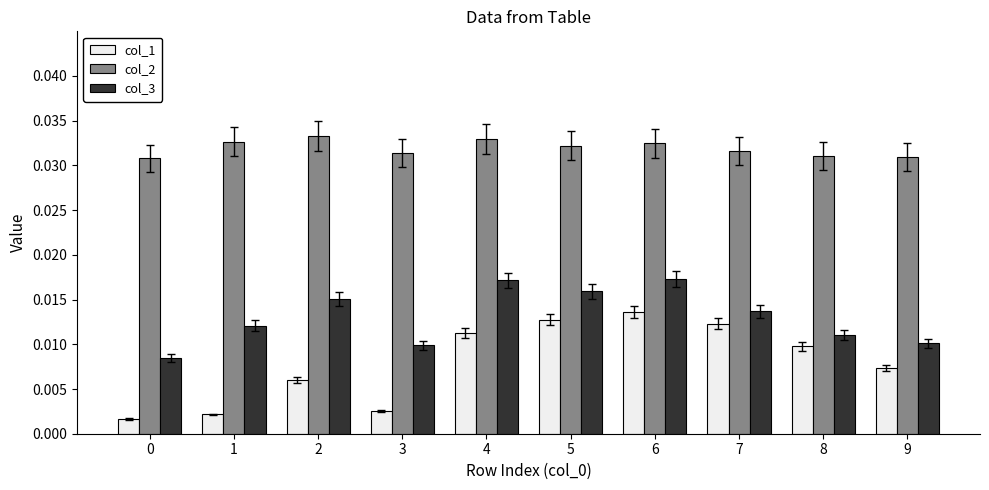

Between 3 and 4, which series saw the biggest shift?

col_1